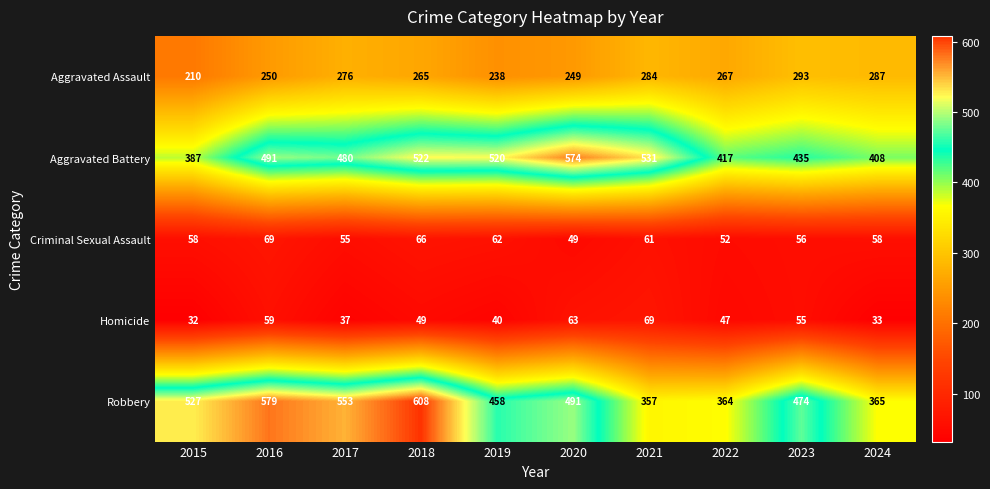

How many series are shown in this chart?

5